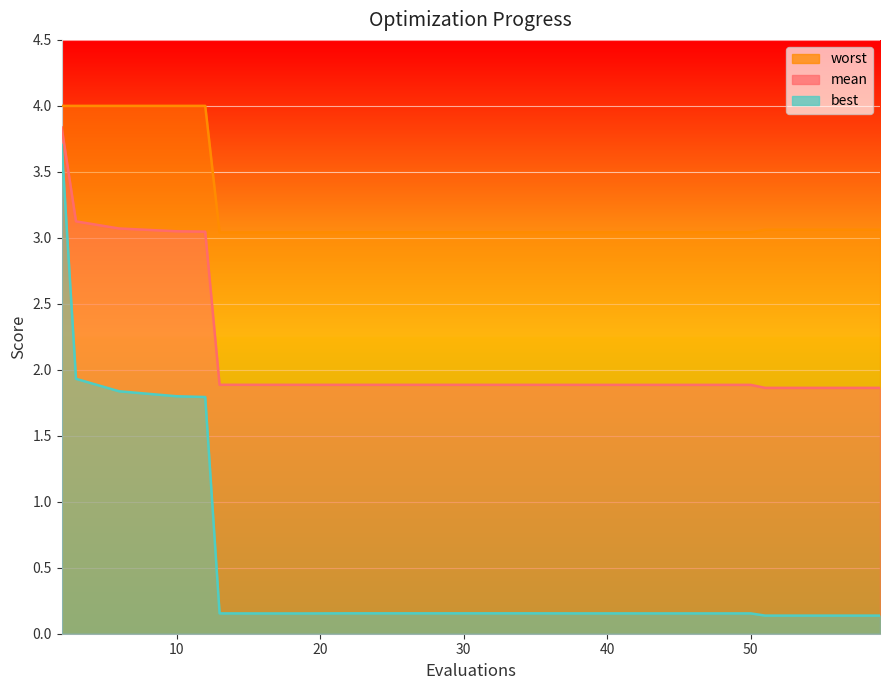

Reading right to left, extract all data points from this chart.

mean: 1.9	1.9	1.9	1.9	1.9	1.9	1.9	1.9	1.9	1.9	1.9	1.9	1.9	1.9	1.9	3.0	3.0	3.1	3.1	3.8
best: 0.1	0.1	0.1	0.2	0.2	0.2	0.2	0.2	0.2	0.2	0.2	0.2	0.2	0.2	0.2	1.8	1.8	1.8	1.9	3.7
worst: 3.1	3.1	3.1	3.0	3.0	3.0	3.0	3.0	3.0	3.0	3.0	3.0	3.0	3.0	3.0	4.0	4.0	4.0	4.0	4.0